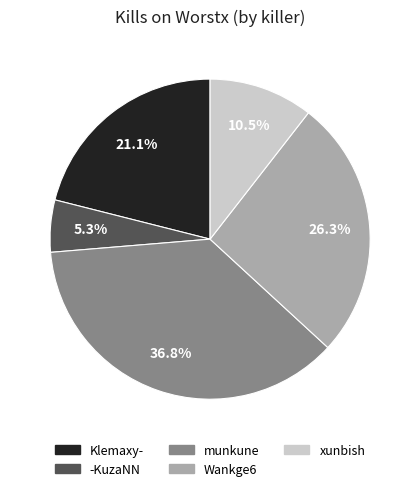

Is there any slice that represents more than half of the pie?

No